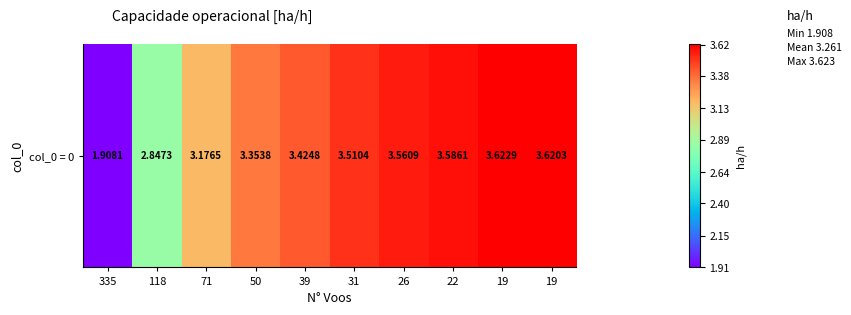

What is the sum of all values?

32.6